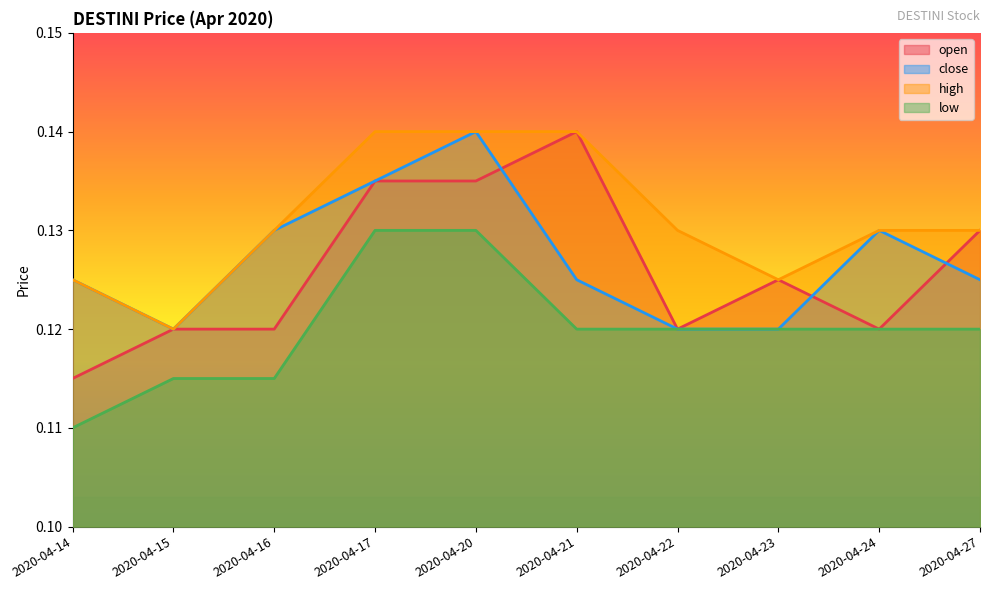

Rank the categories by close value from lowest to highest.

2020-04-15, 2020-04-22, 2020-04-23, 2020-04-14, 2020-04-21, 2020-04-27, 2020-04-16, 2020-04-24, 2020-04-17, 2020-04-20